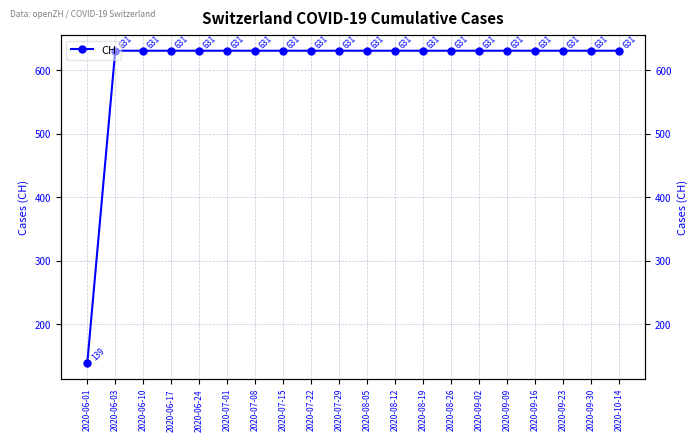

What is the minimum value shown in the chart?

139